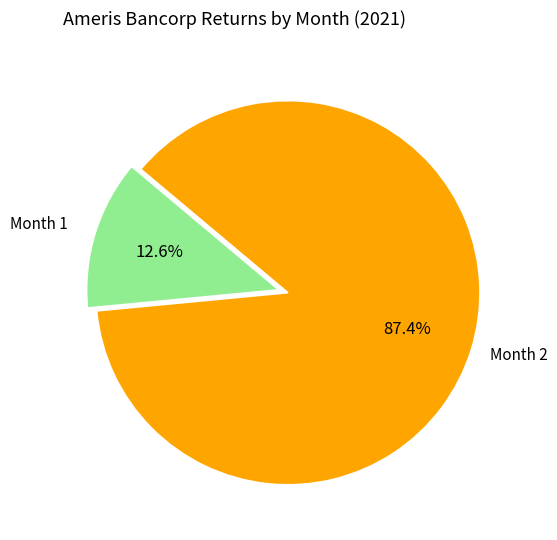

Is there a majority slice in this chart?

Yes